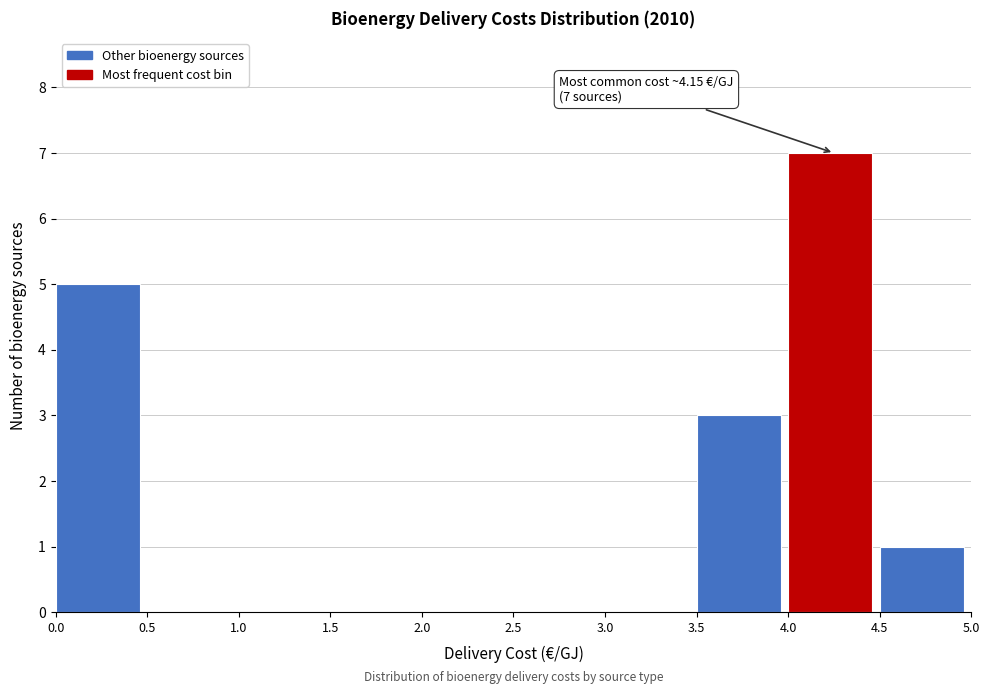

Over which range of the x-axis is the bar tallest?

4.0 to 4.5